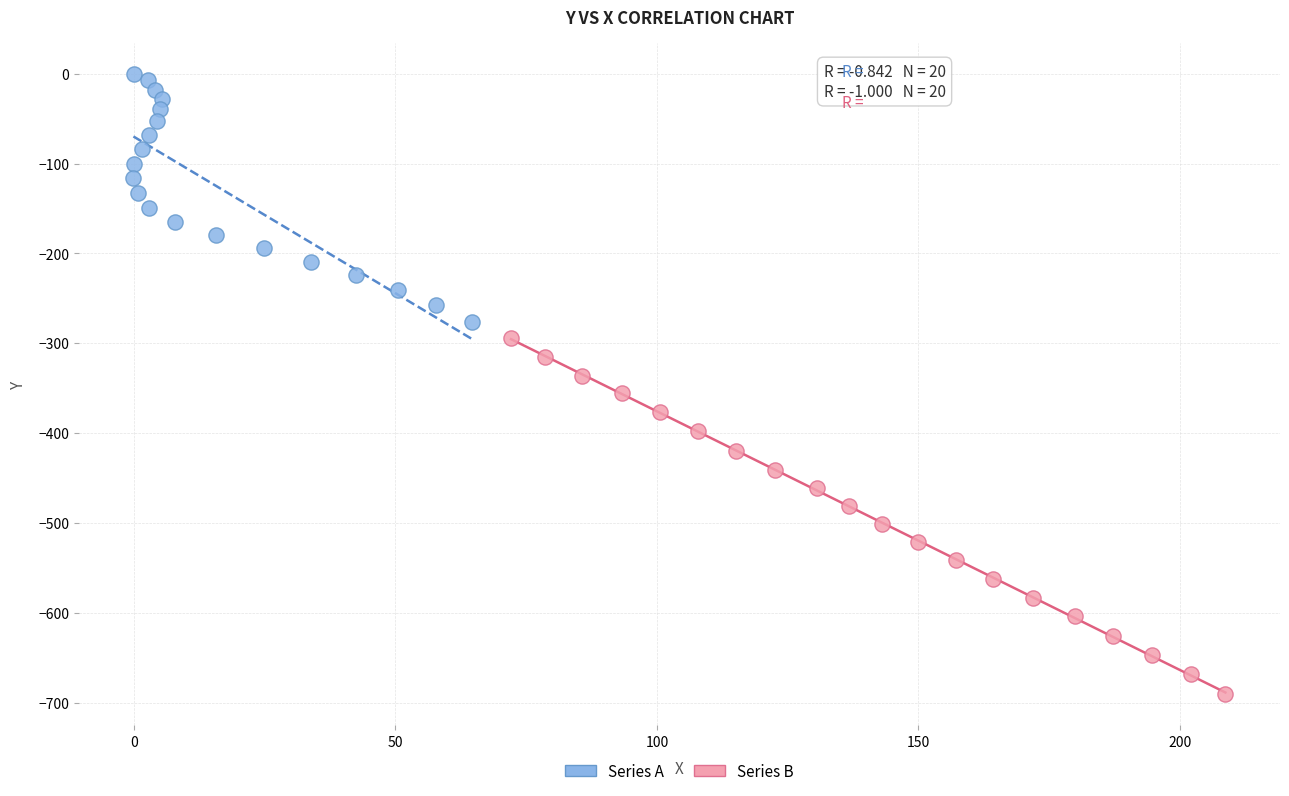

Which series has the largest Y range (max minus min)?

Series B